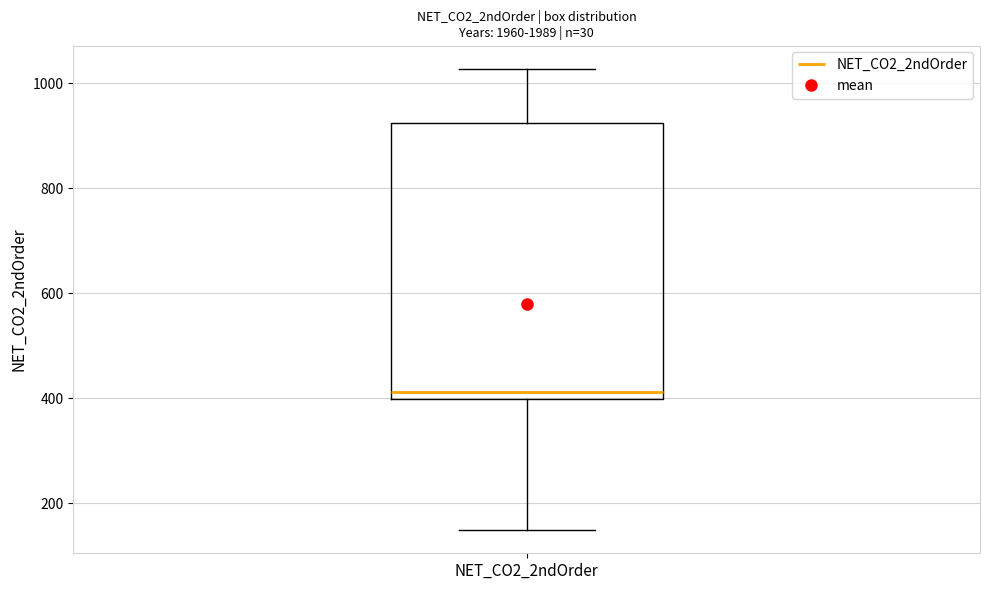

Where does the median line of the box for NET_CO2_2ndOrder sit on the y-axis? The values are not printed on the chart, so give them approximately, as read against the axis.

420